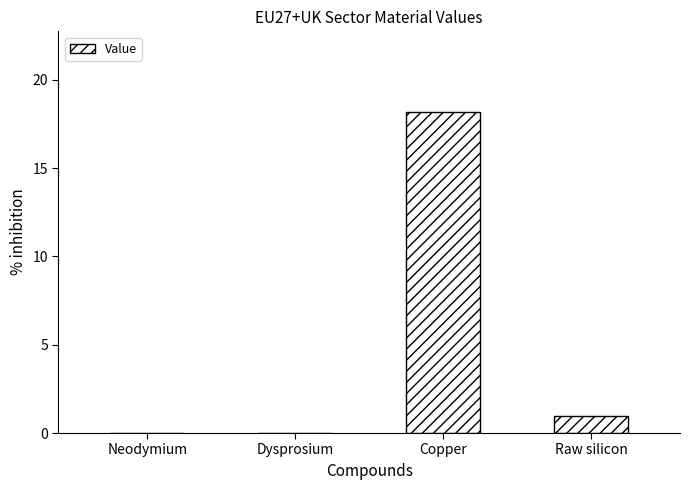

What is the sum of all values?

19.2